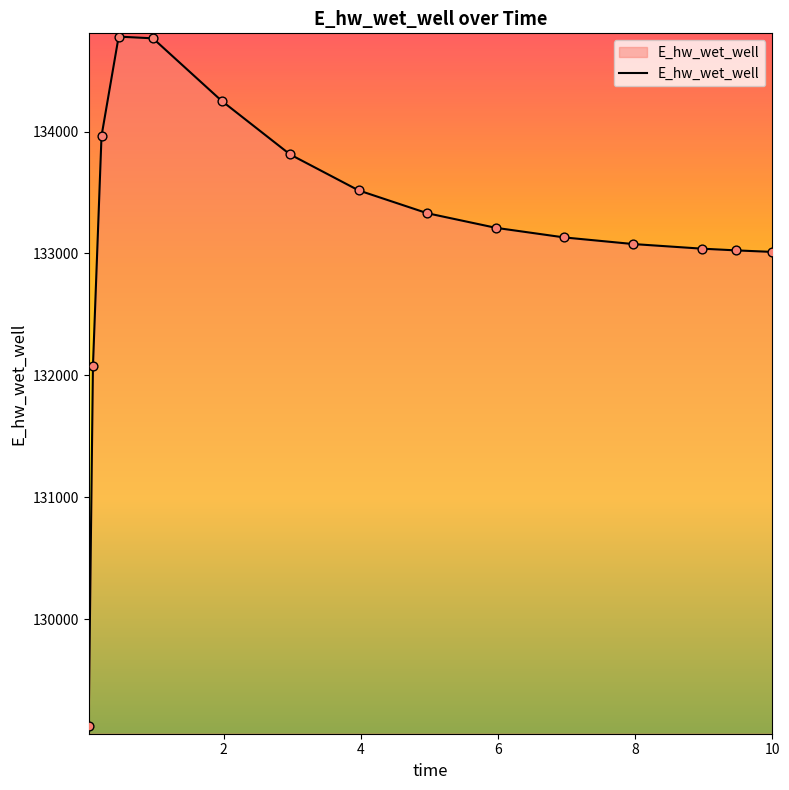

What is the maximum value shown in the chart?

134778.4